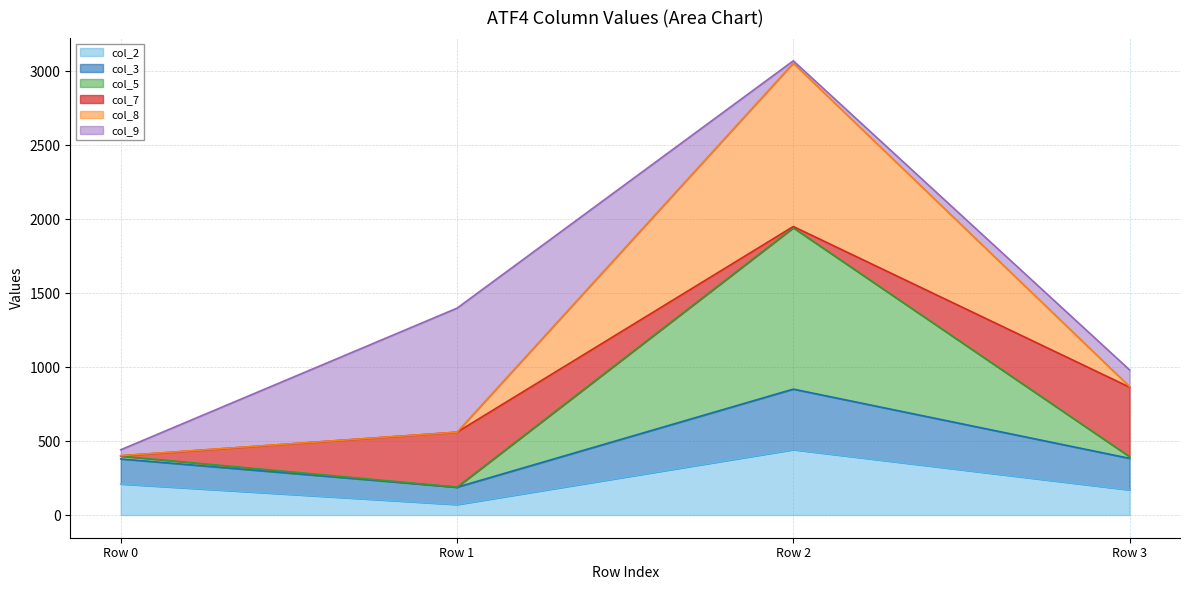

What is the difference between the highest and lowest values at Row 0?

231